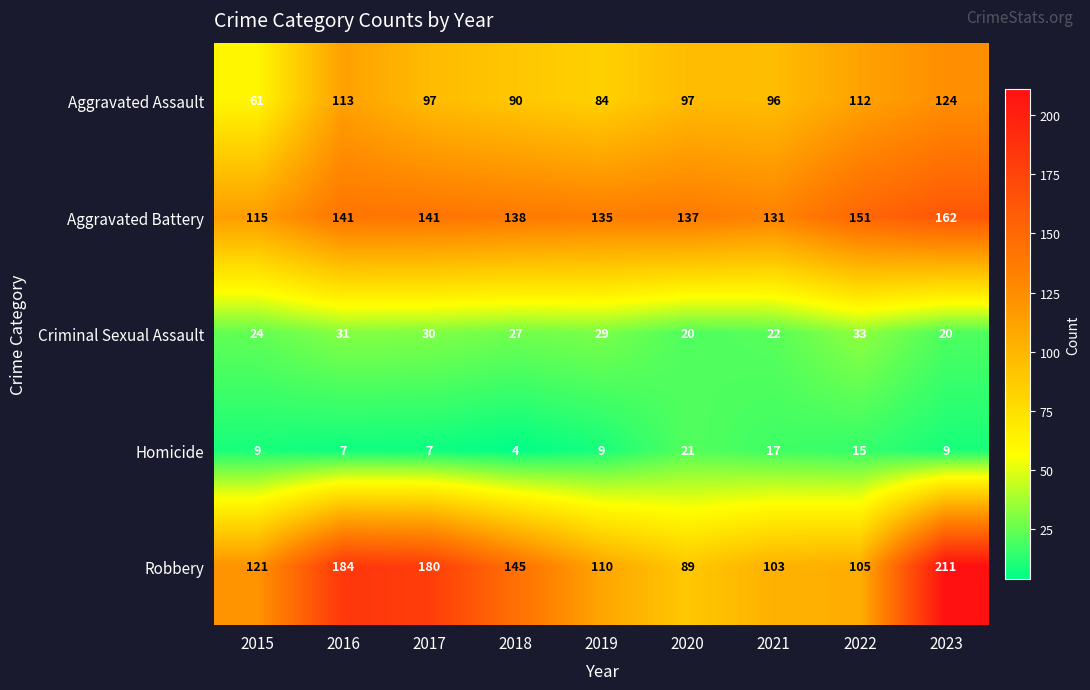

At how many categories does at least one series exceed 127?

8